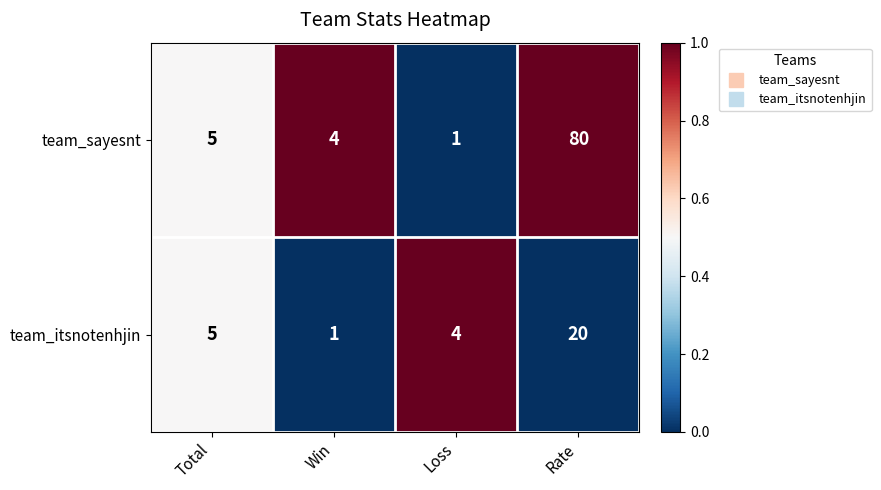

Which label corresponds to the largest value in the chart?

Rate